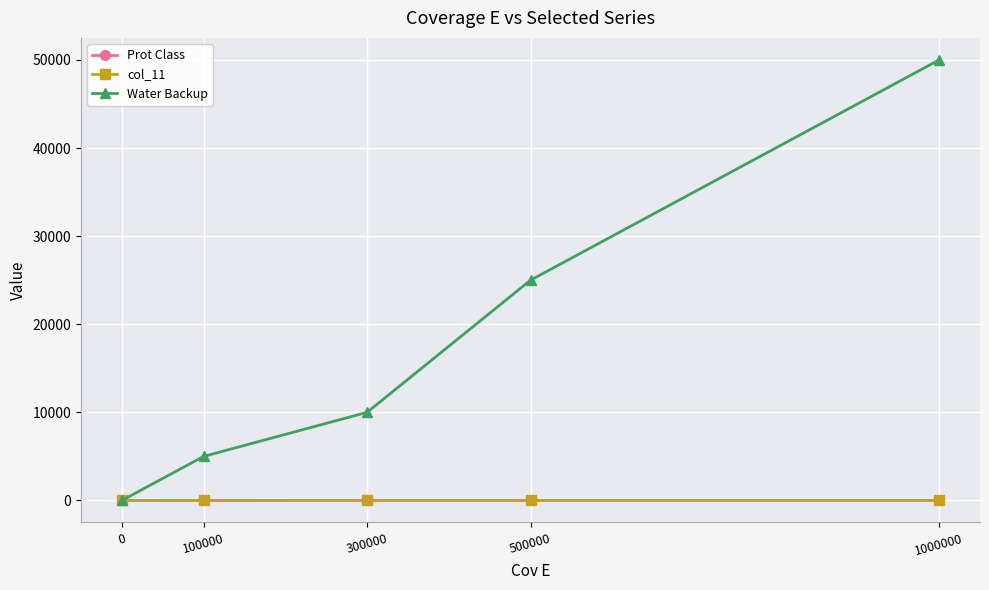

Reading left to right, what are all the values shown in this chart?

Prot Class: 1	2	3	4	5
col_11: 1	2	3	4	5
Water Backup: 0	5000	10000	25000	50000